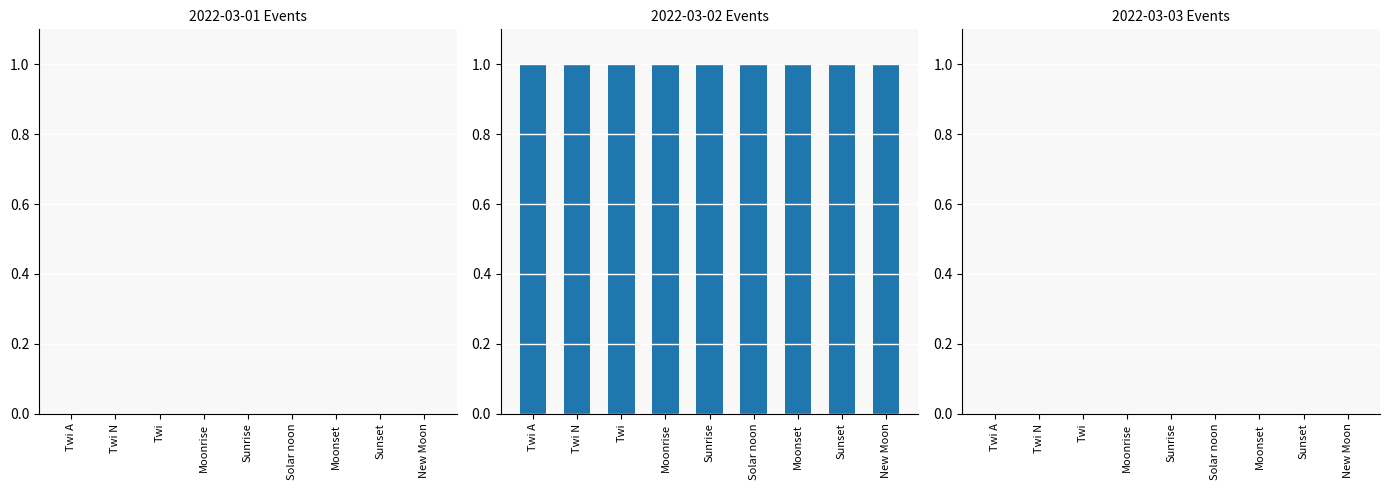

Which series has the largest range (max minus min)?

2022-03-01 Events